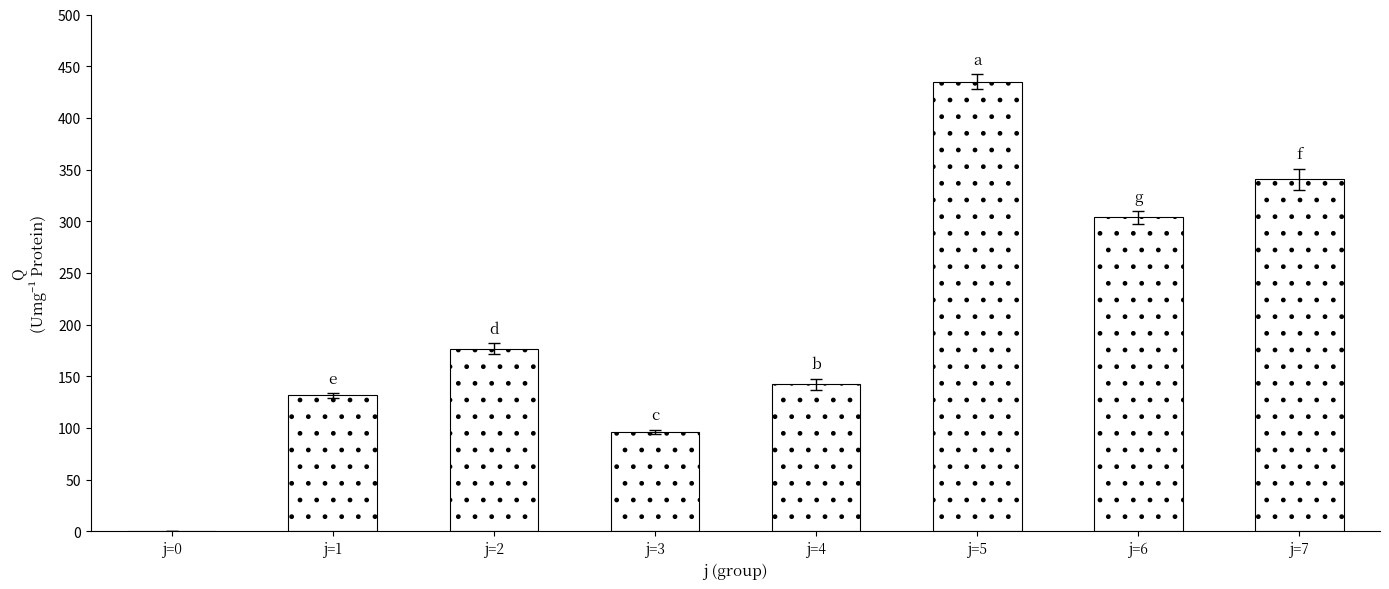

What is the sum of all values?

1626.6